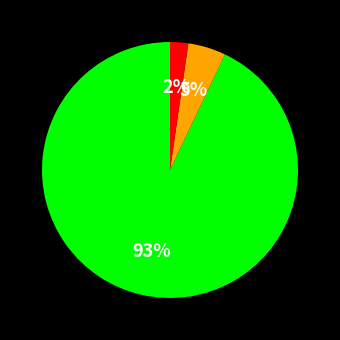

To the nearest percent, what is the difference between the largest and smallest slice percentages?

91%